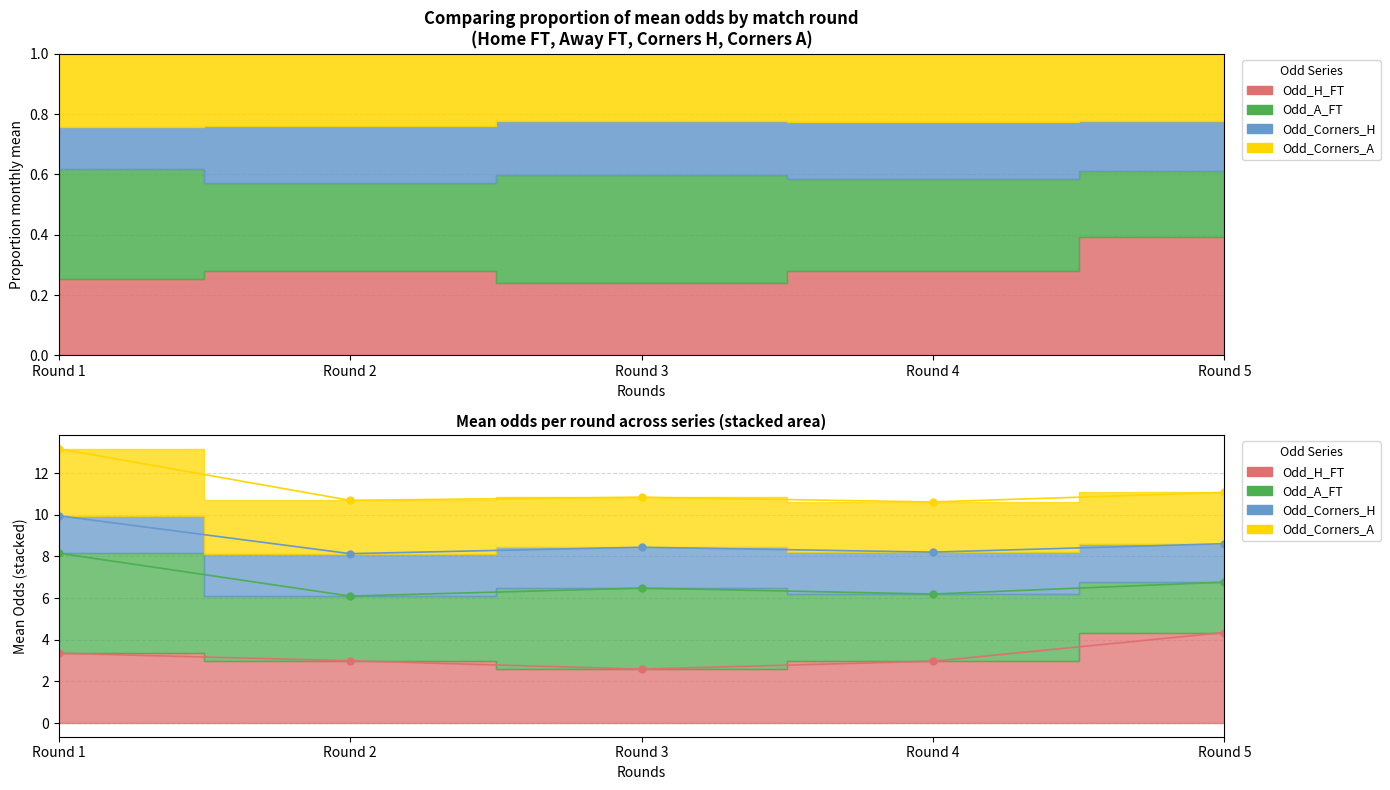

What is the label of the 14th point from the left?

13